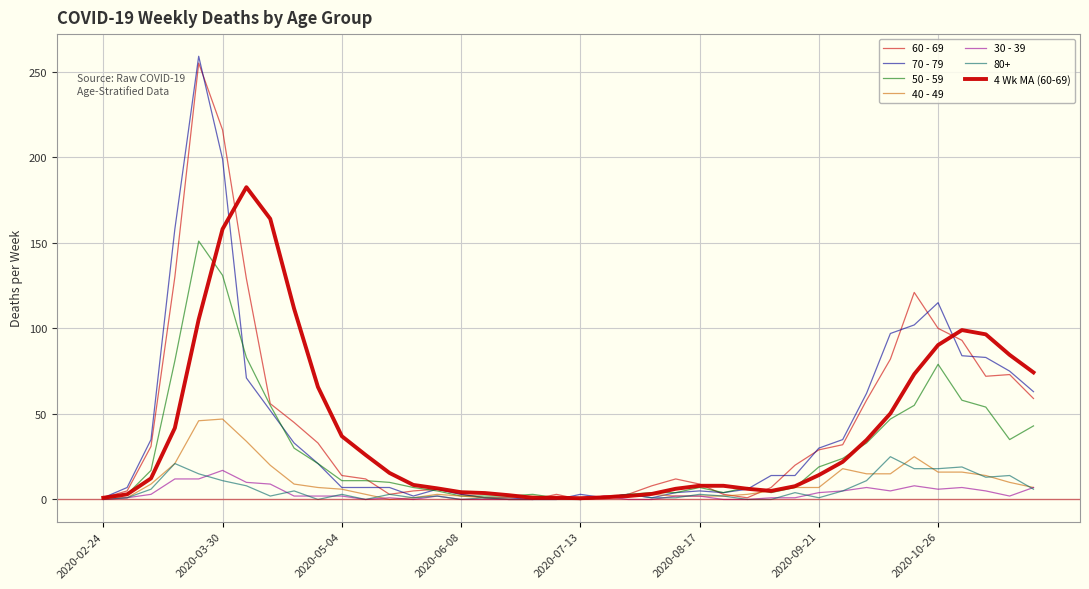

Does the chart display data point markers on the line(s)?

No